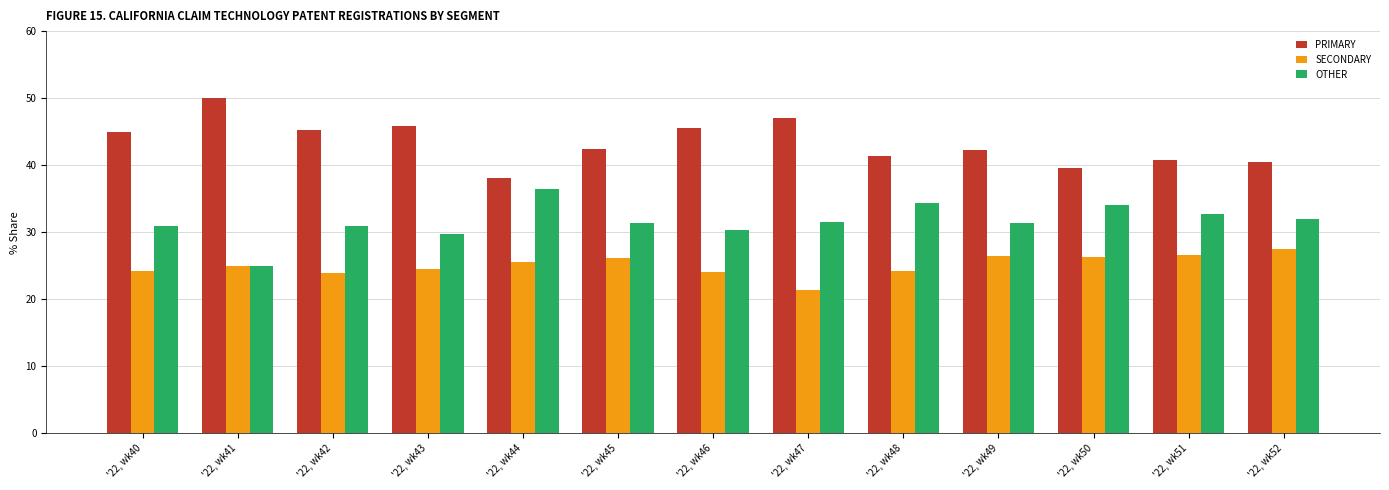

What is the difference between the second highest and minimum values in the SECONDARY series?

5.1